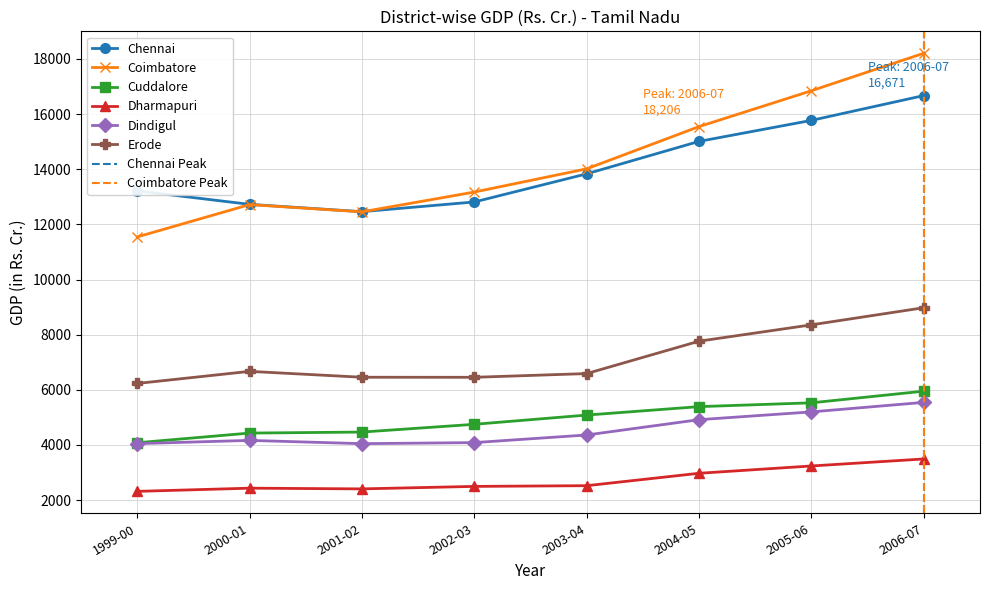

True or false: Erode has a value of 3027.8 at 2002-03.

False